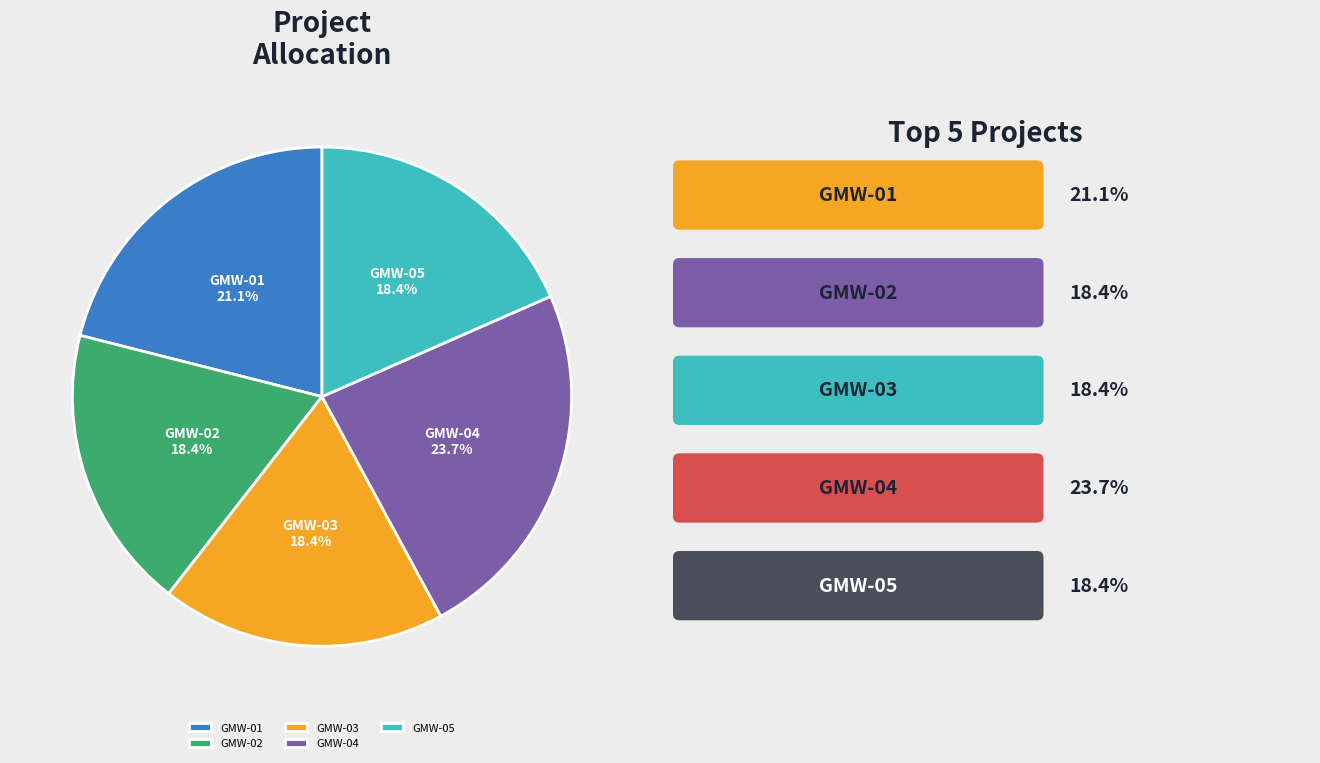

Which slice is the largest?

GMW-04